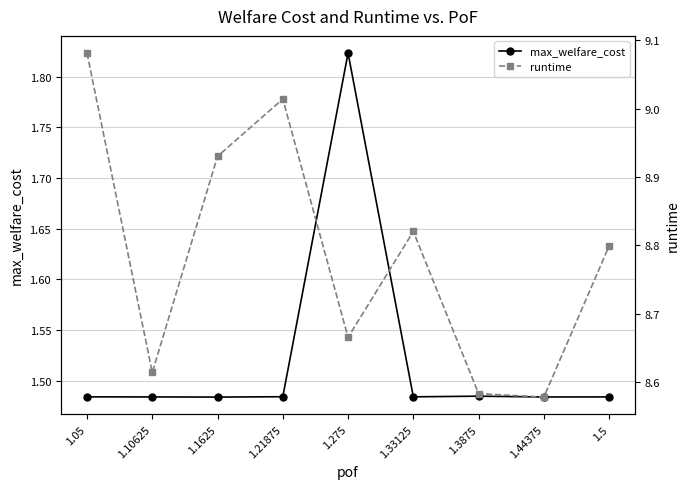

Which series changed the most between 1.05 and 1.21875?

runtime